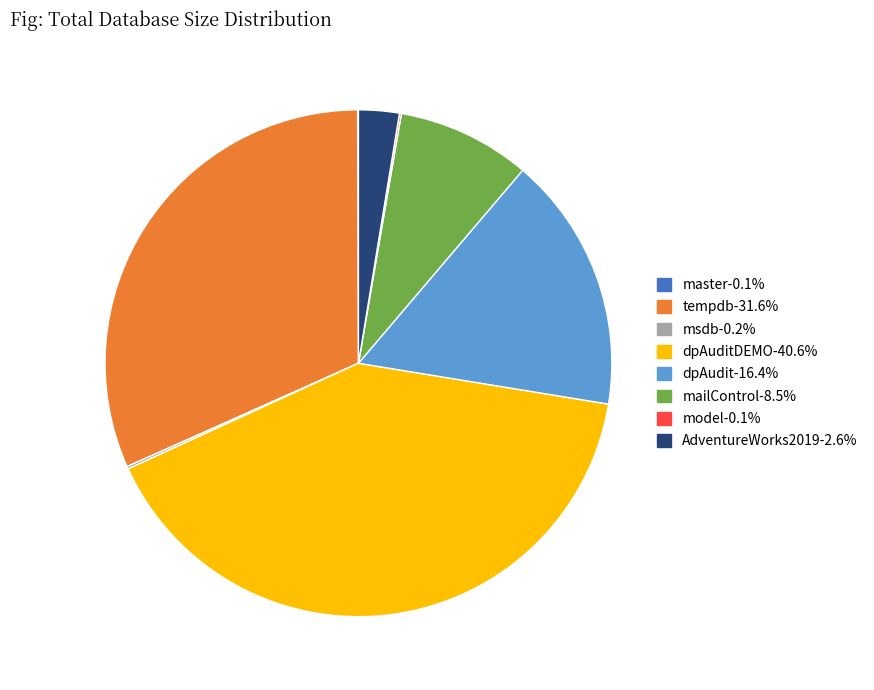

Is there any slice that represents more than half of the pie?

No